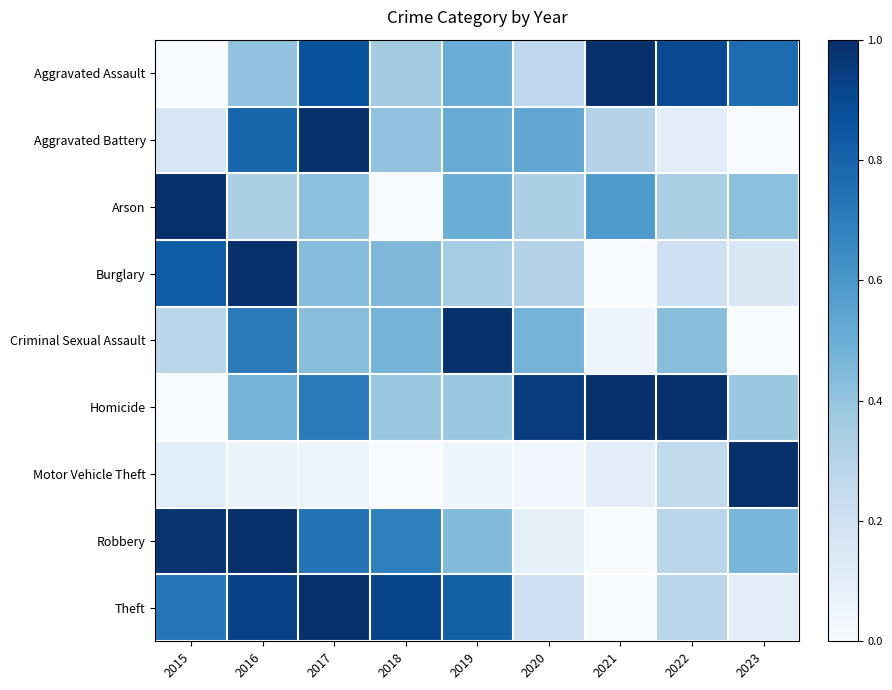

At 2017, list the series in order from largest to smallest.

Theft, Aggravated Battery, Aggravated Assault, Robbery, Homicide, Burglary, Criminal Sexual Assault, Arson, Motor Vehicle Theft